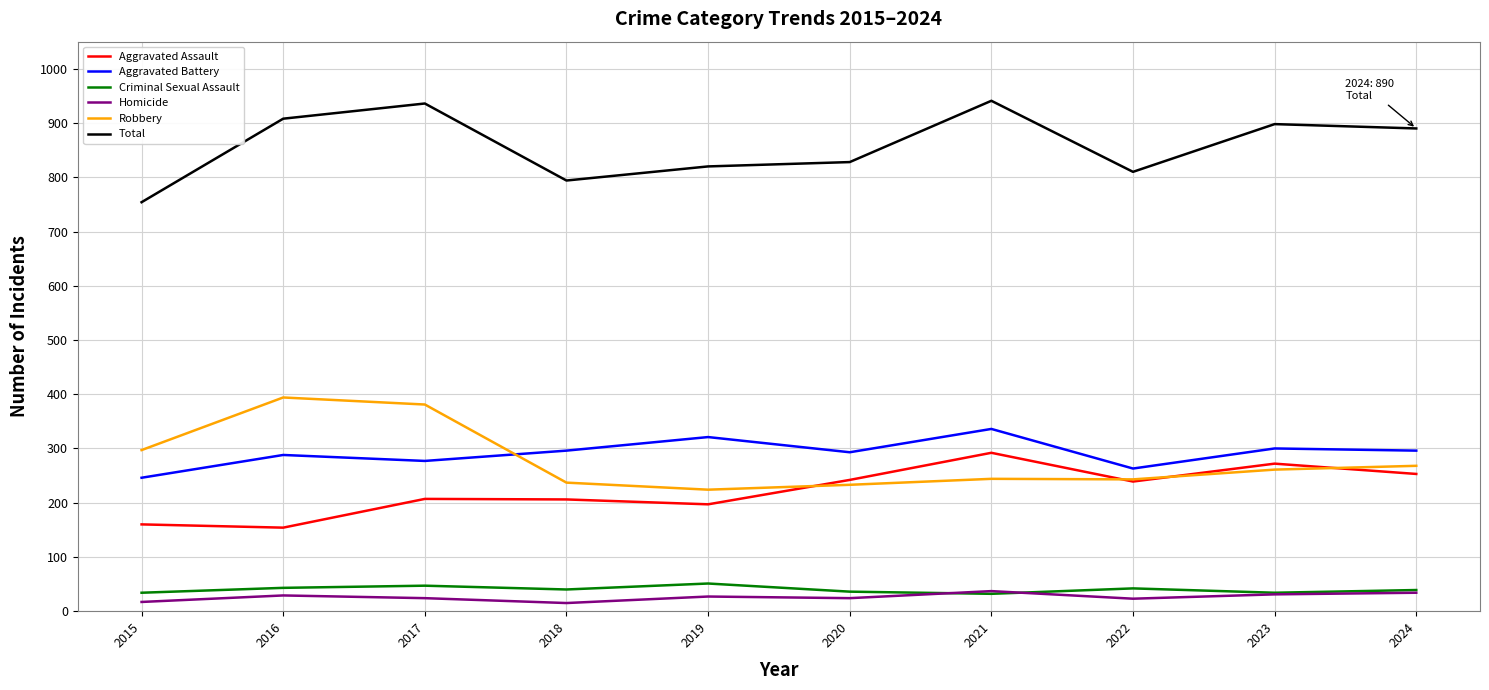

What is the sum of all Homicide values?

261